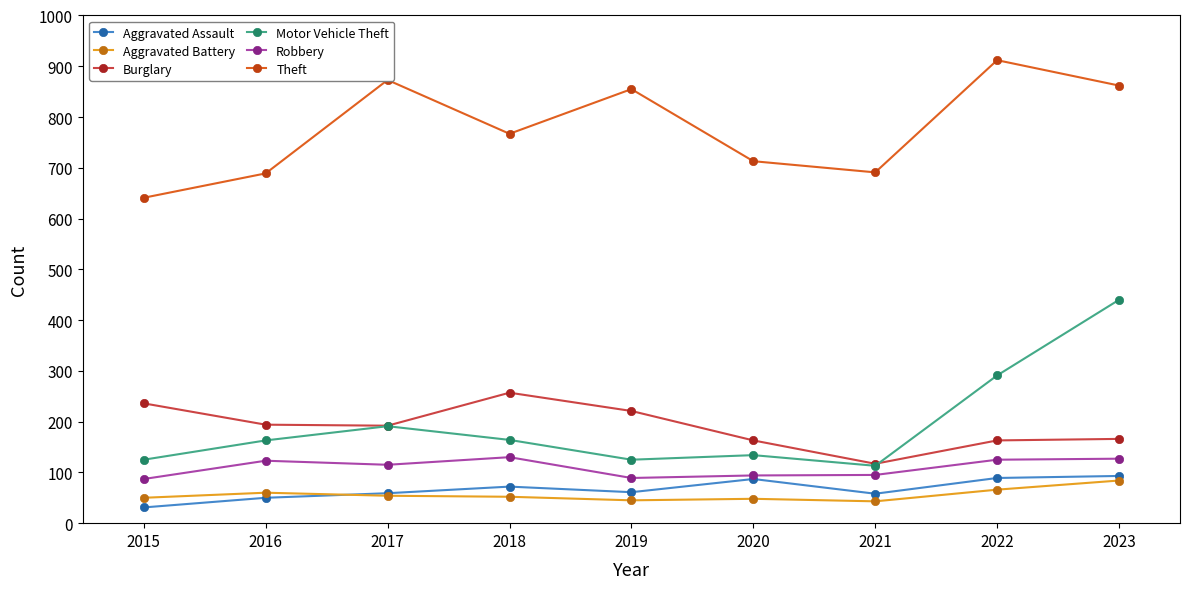

True or false: Theft and Robbery cross at least once.

False